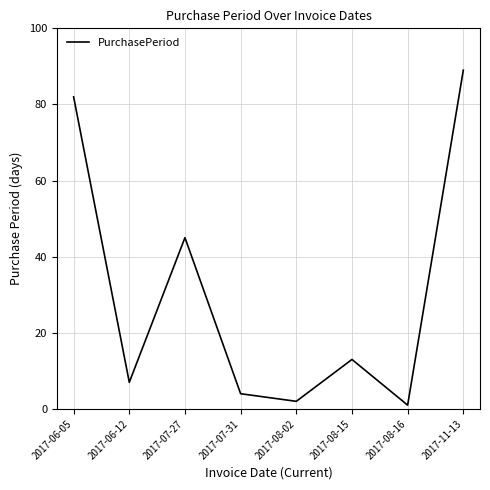

What is the smallest value displayed?

1